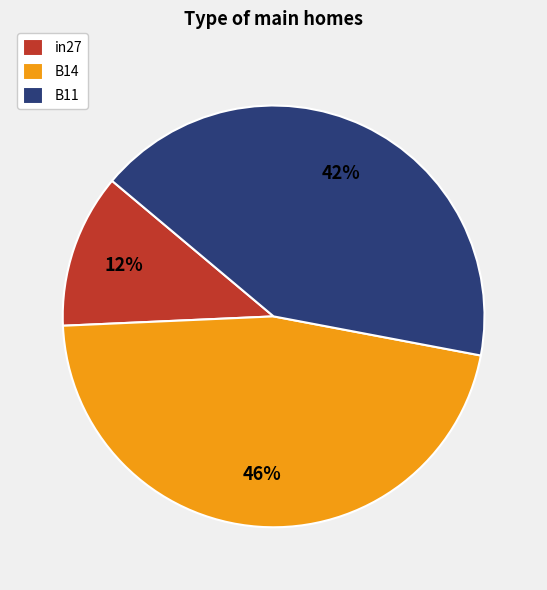

Do B11 and in27 together represent more than half of the pie?

Yes